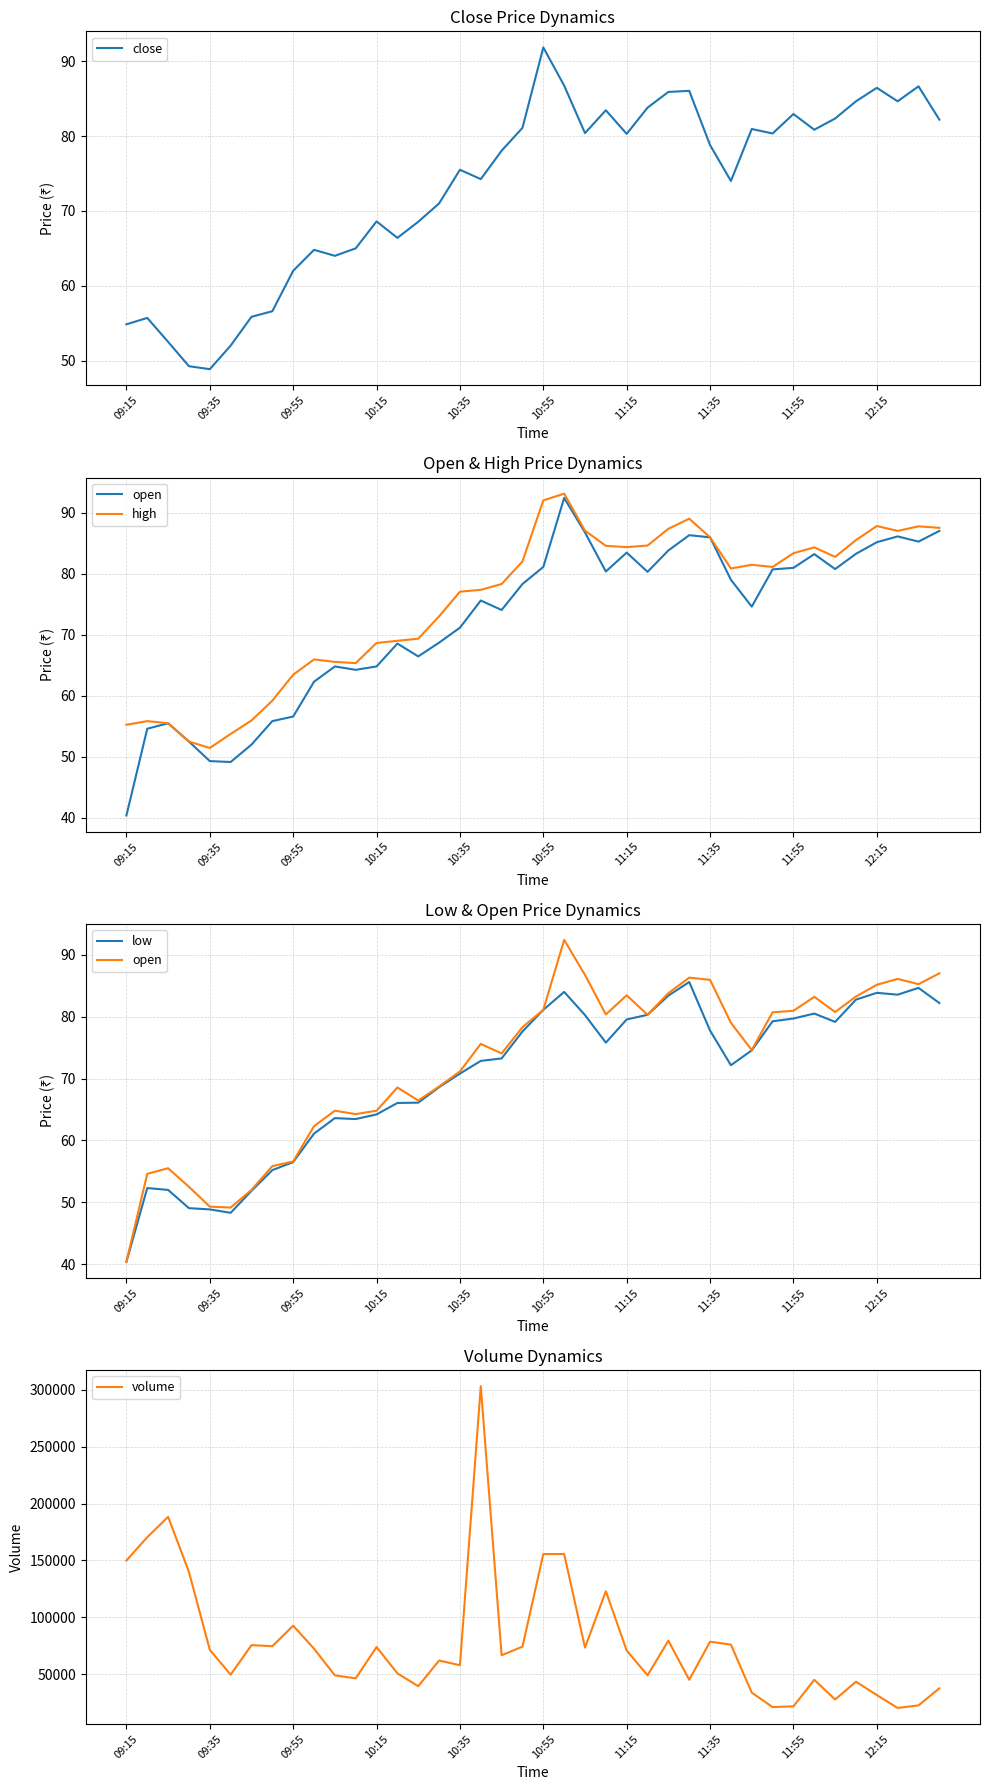

True or false: volume has more than 1 points higher than both neighbors.

True